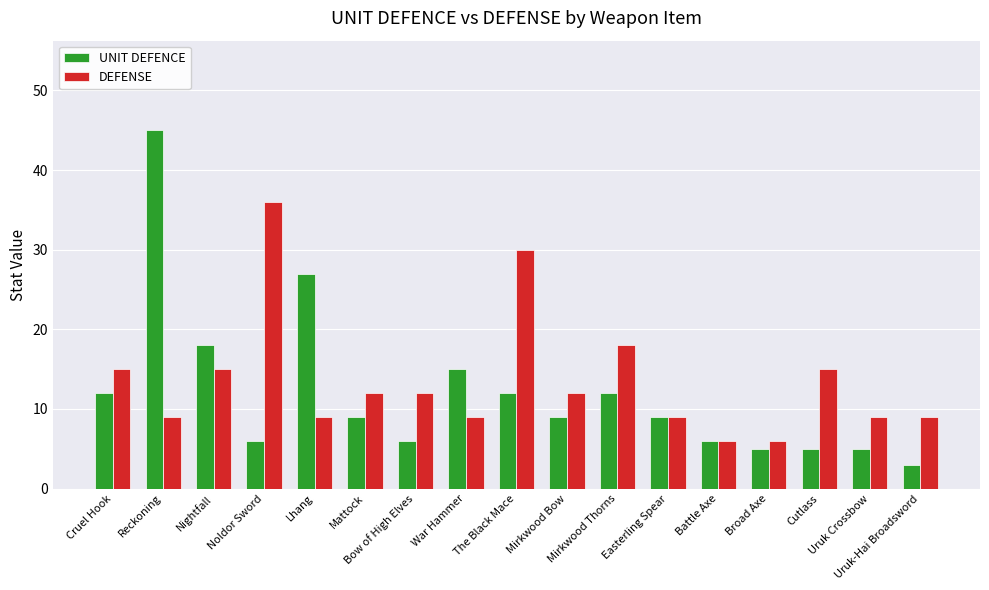

What is the label of the 5th bar from the left?

Lhang